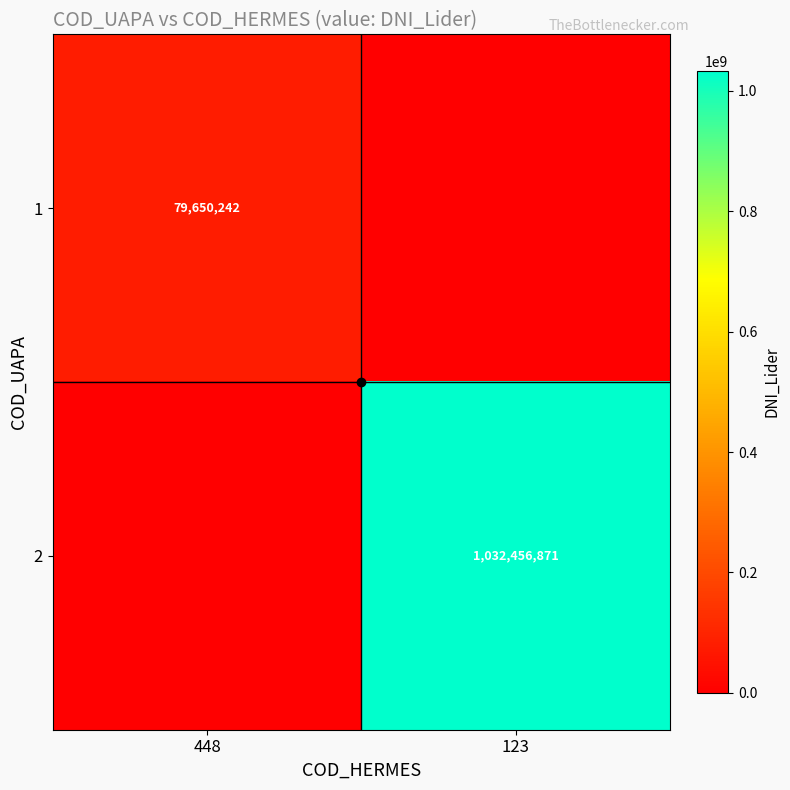

Count the 1 values in the range 0 to 79650242.

2